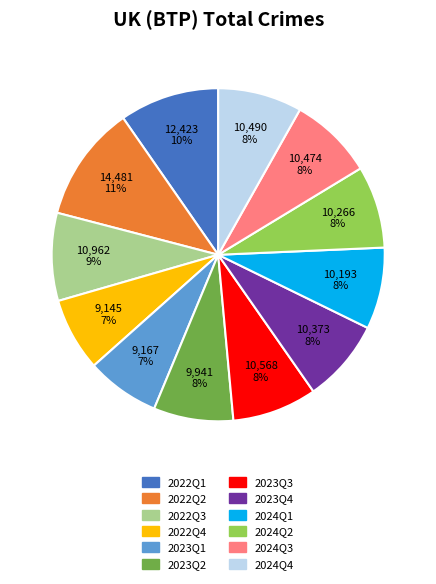

Which has a higher value, 2022Q3 or 2022Q4?

2022Q3